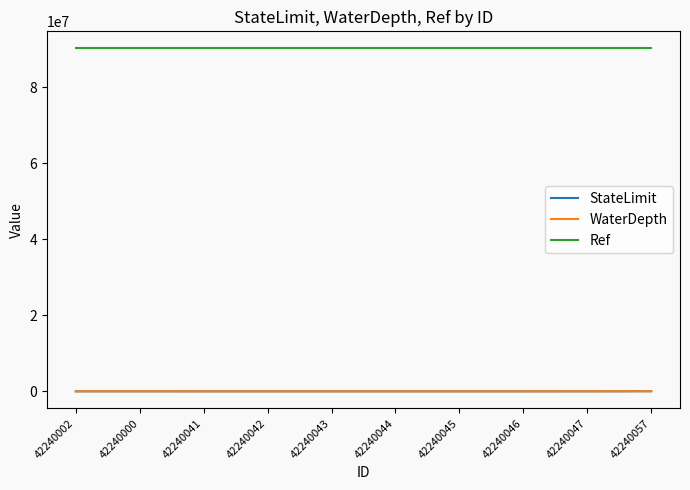

Count the number of categories in the chart.

10